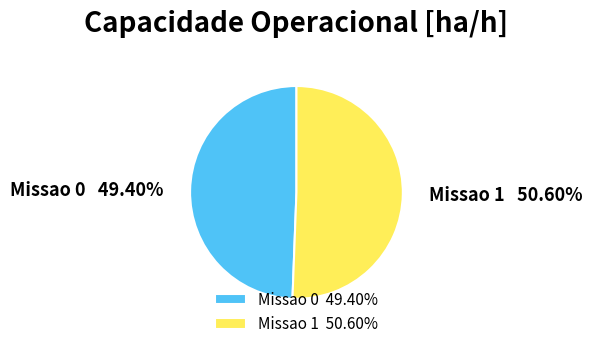

To the nearest percent, what percentage of the pie is Missao 1?

51%